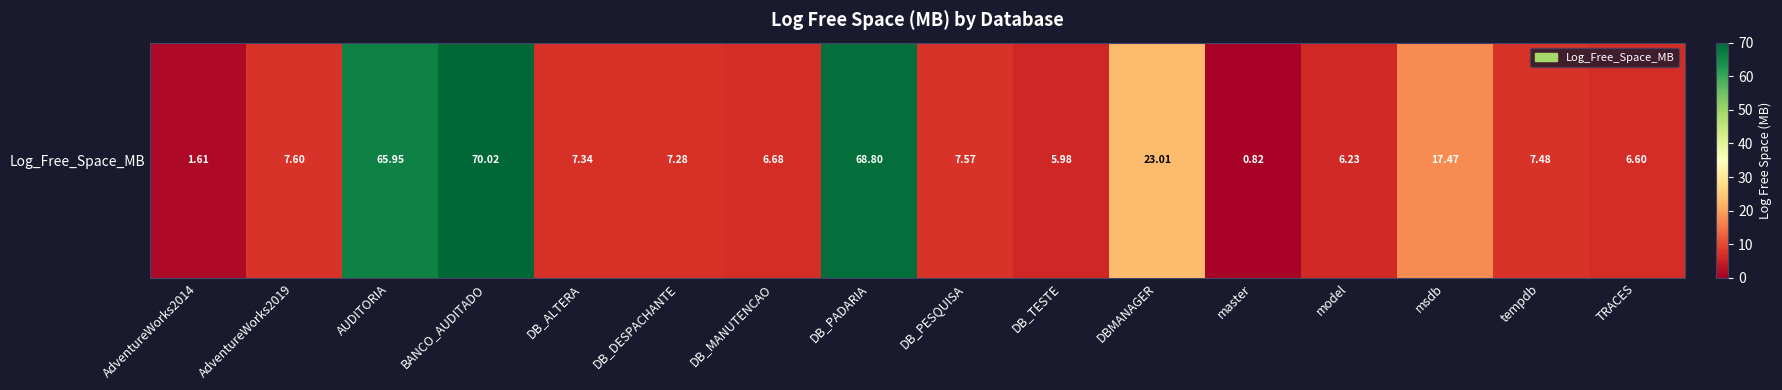

The value at DB_ALTERA is 10.0. True or false?

False